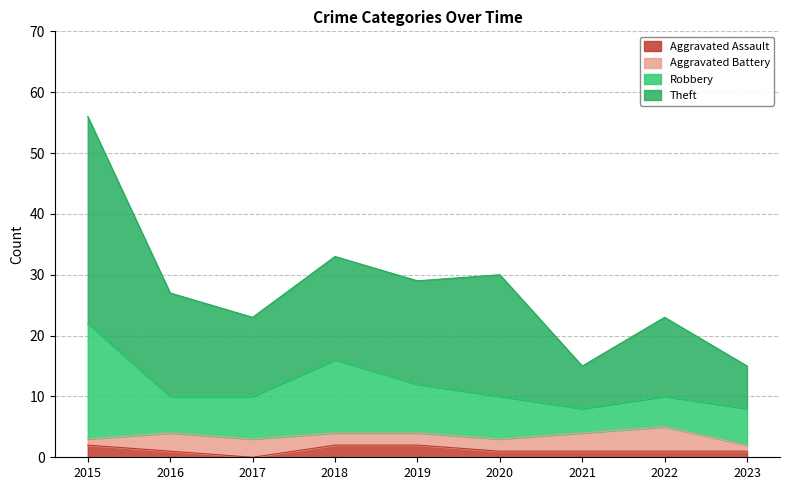

At which category is the sum across all series the highest?

2015